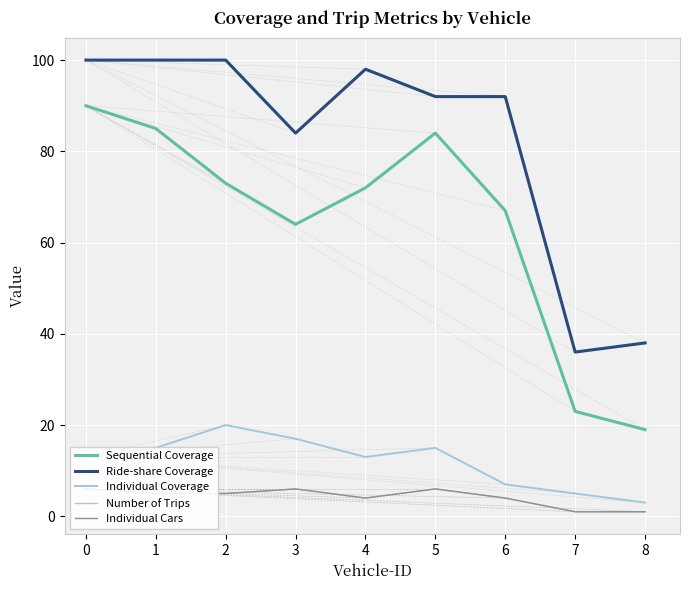

Where is the first local minimum for Sequential Coverage?

3